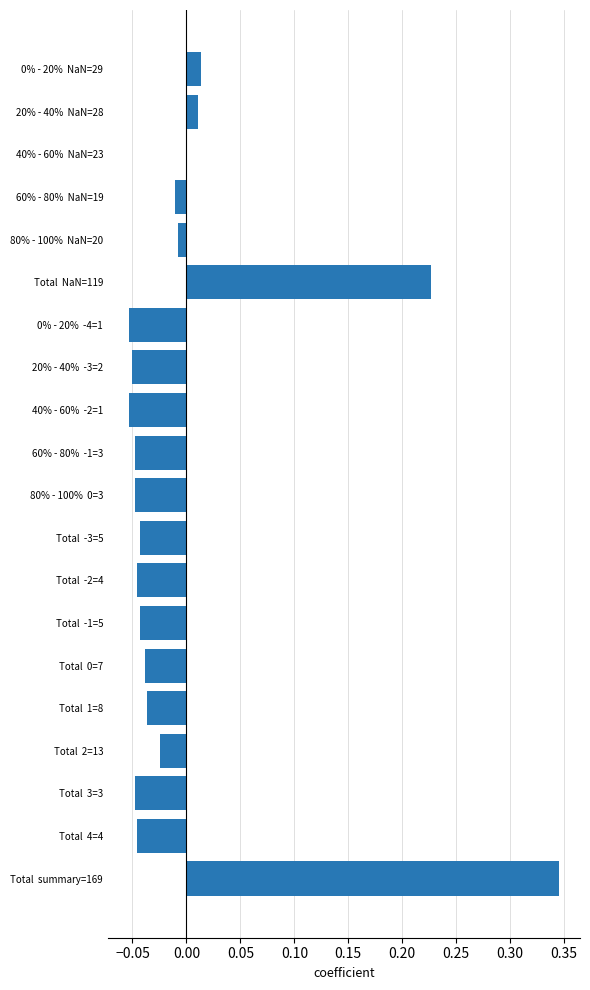

Is it true that the value at 20% - 40%  NaN=28 is 0.0?

True